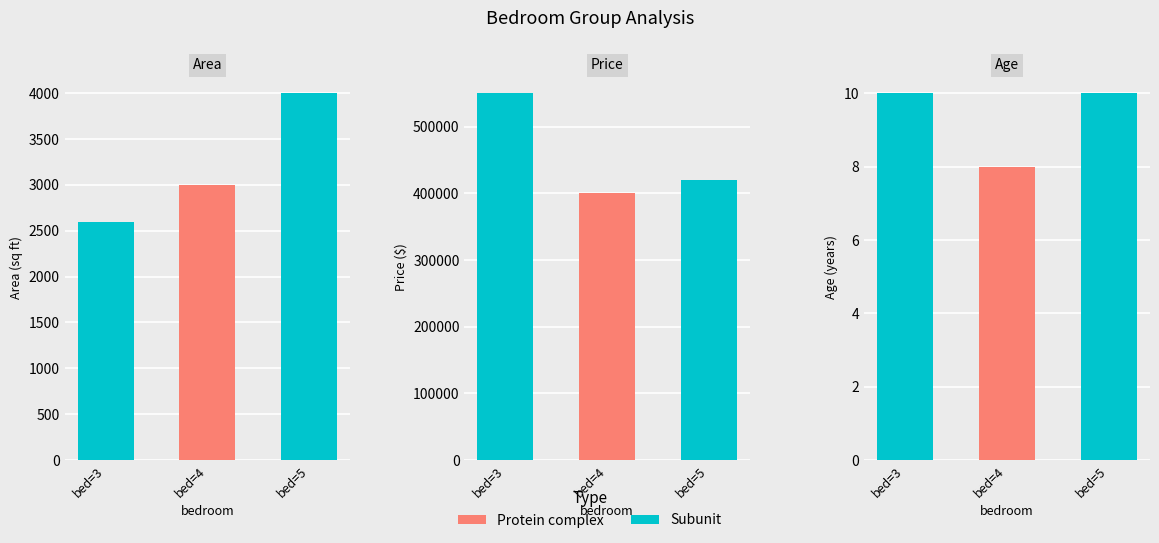

List the series in order of their peak value, lowest first.

age, area, price